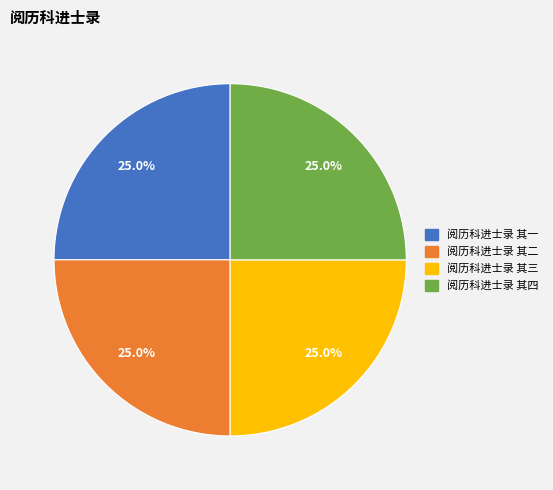

What is the ratio of the value at 阅历科进士录 其三 to the value at 阅历科进士录 其一?

1.0